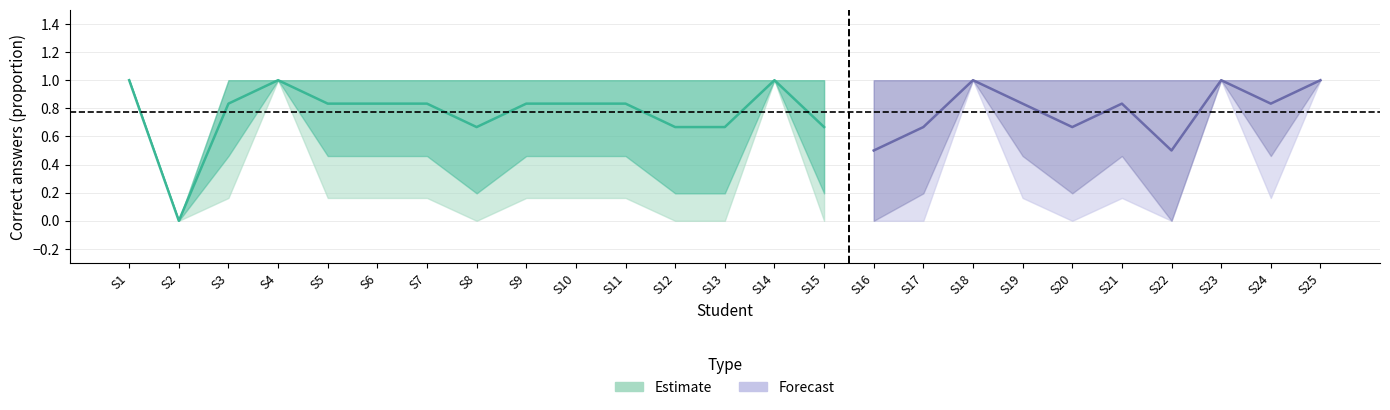

True or false: e7 has more than 0 points higher than both neighbors.

False